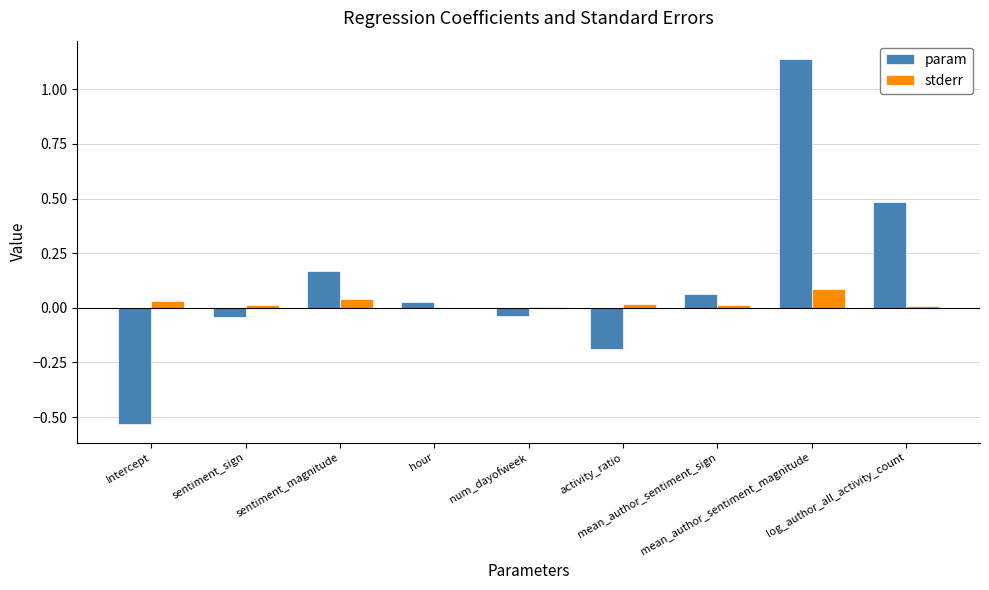

Rank the categories by stderr value from lowest to highest.

hour, num_dayofweek, log_author_all_activity_count, sentiment_sign, mean_author_sentiment_sign, activity_ratio, Intercept, sentiment_magnitude, mean_author_sentiment_magnitude